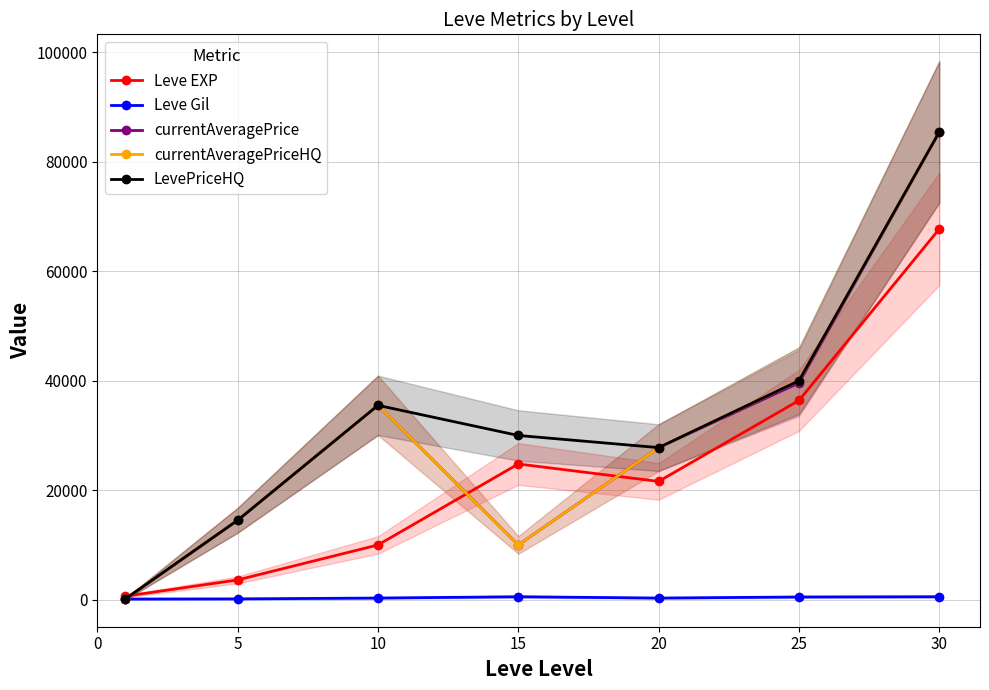

Does the chart have visible grid lines?

Yes